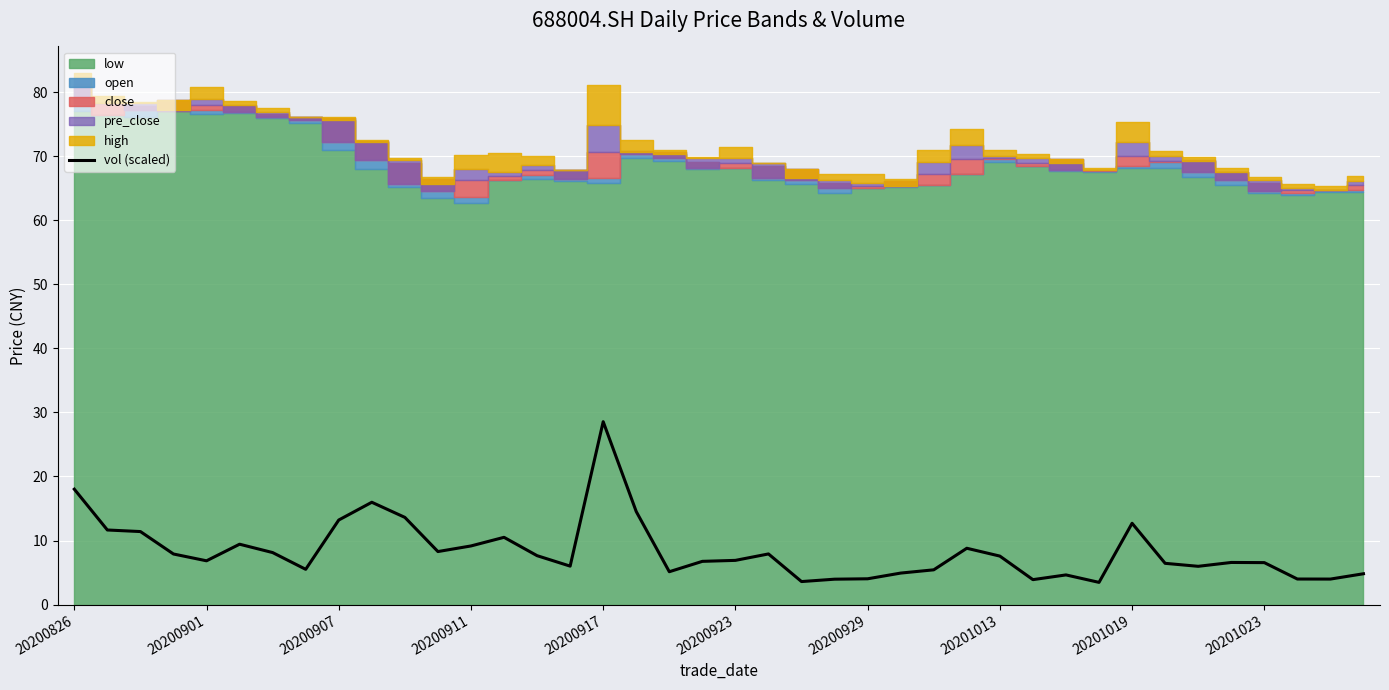

What is the minimum value shown in the chart?

3.5